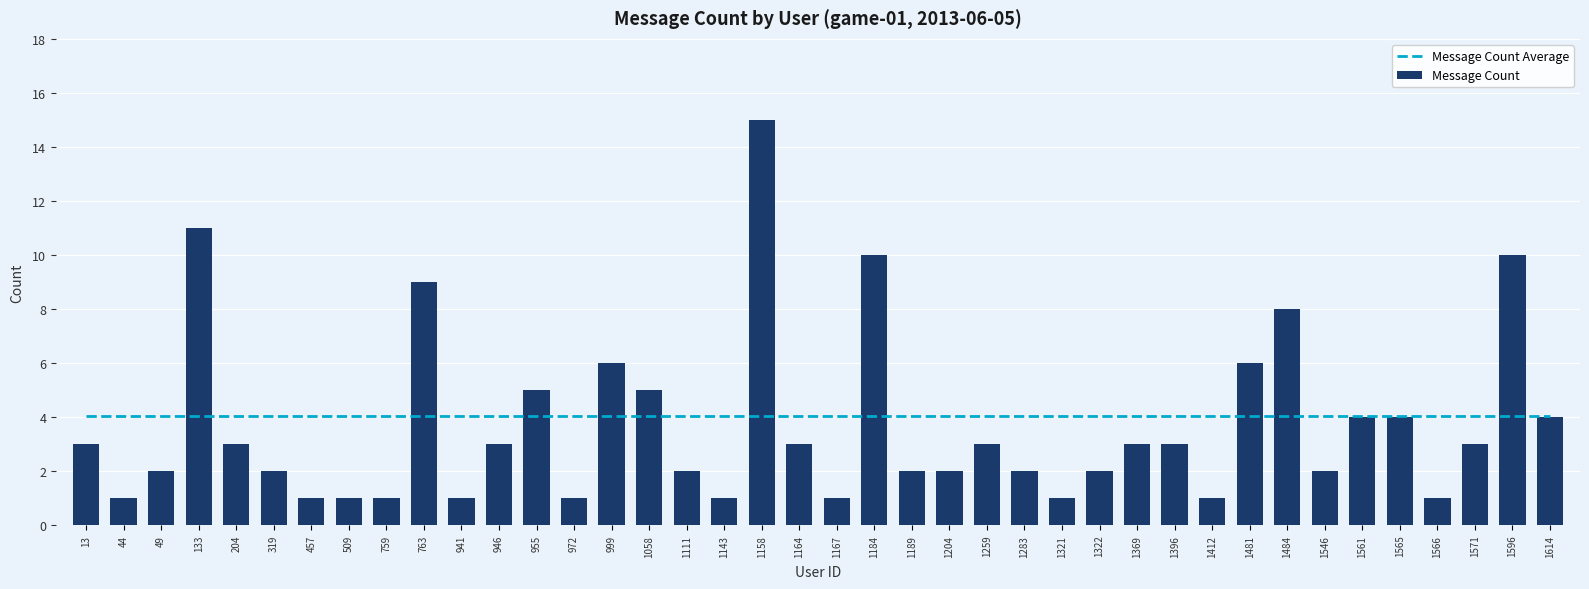

Rank the series at 1164 from highest to lowest value.

Message Count Average, Message Count